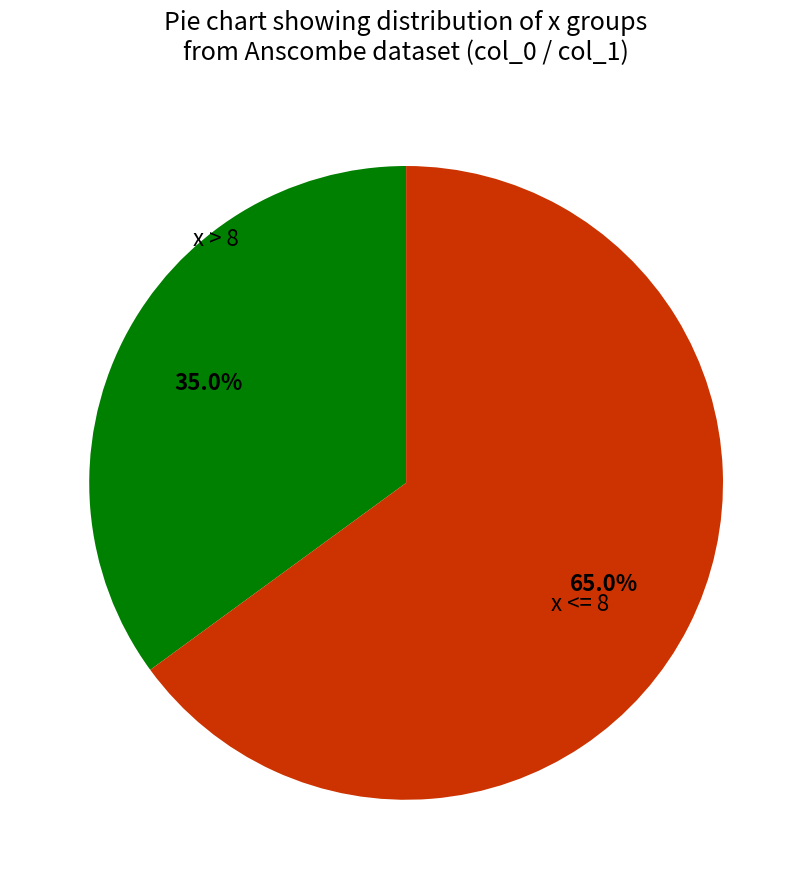

How many segments does this pie chart have?

2